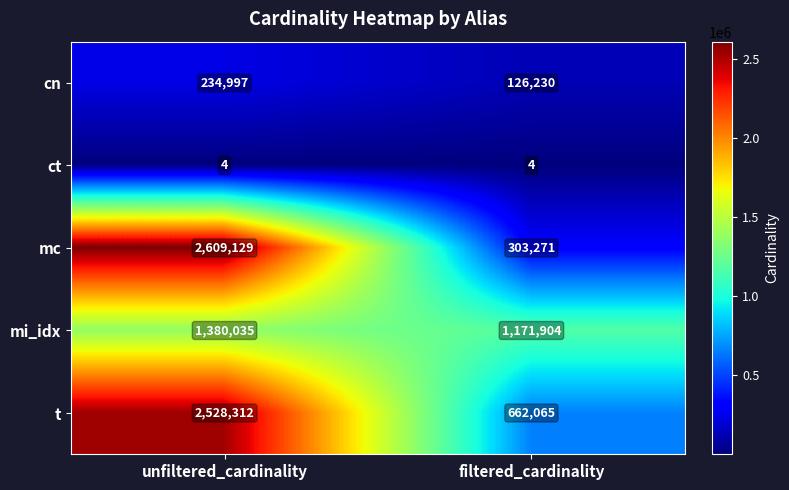

At how many categories does at least one series exceed 2606992?

1